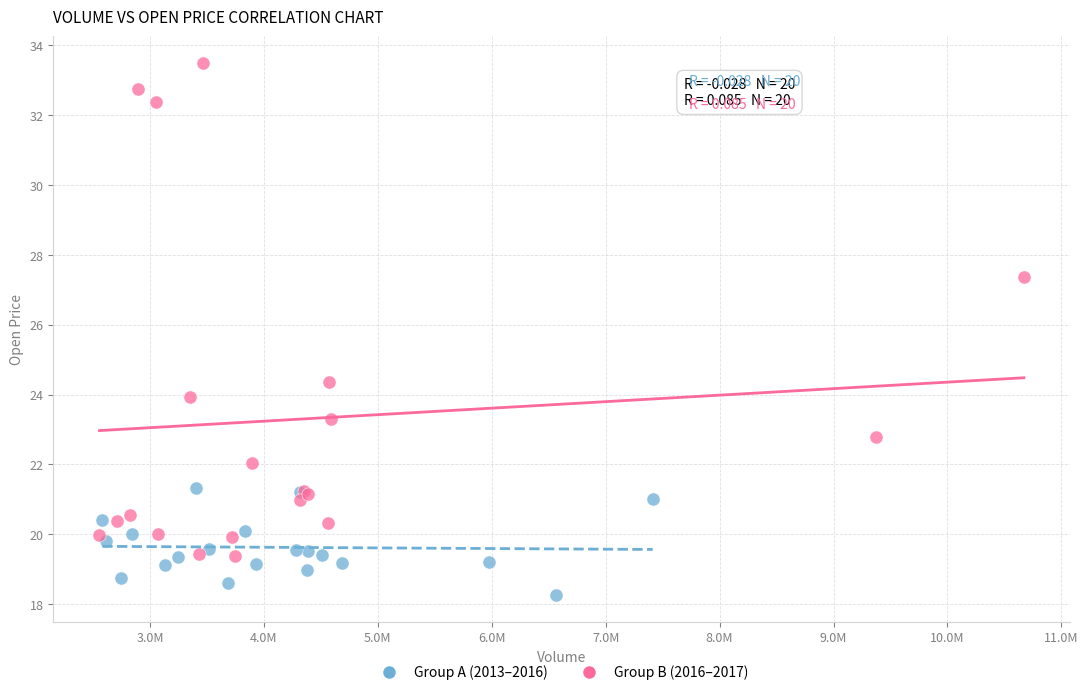

Which series contains the highest Y value?

Group B (2016–2017)